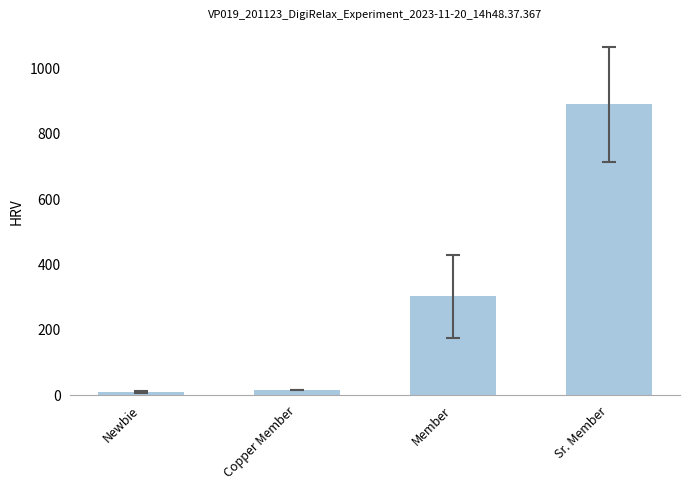

At which label is the value closest to 450?

Member